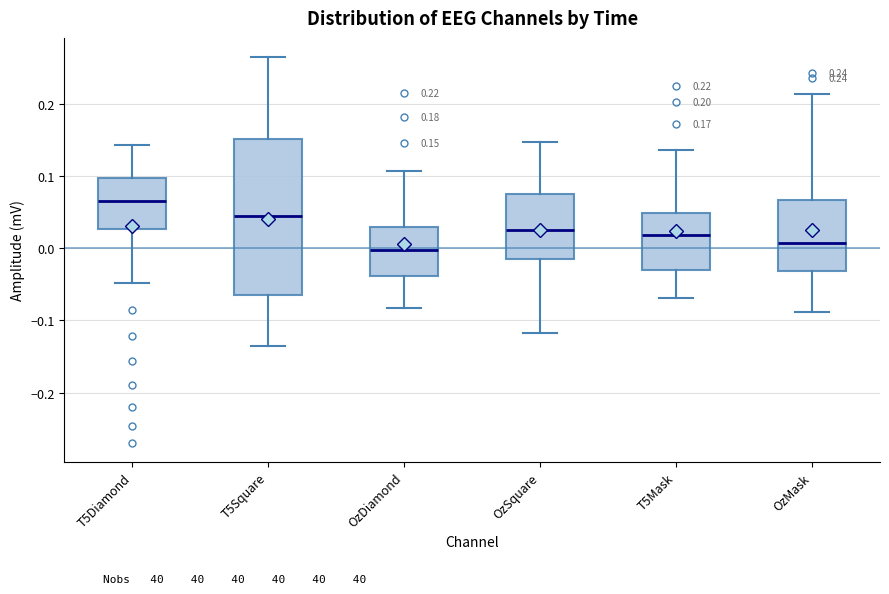

Comparing the boxes themselves (not the whiskers), which one is the tallest?

T5Square